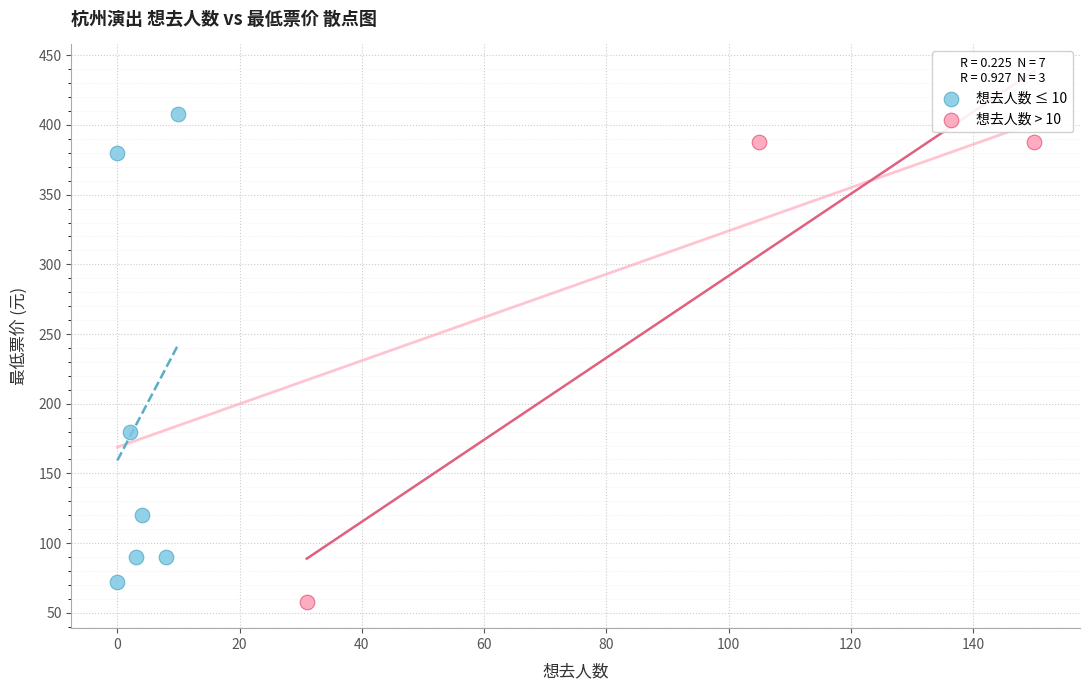

Which series contains the lowest Y value?

想去人数 > 10